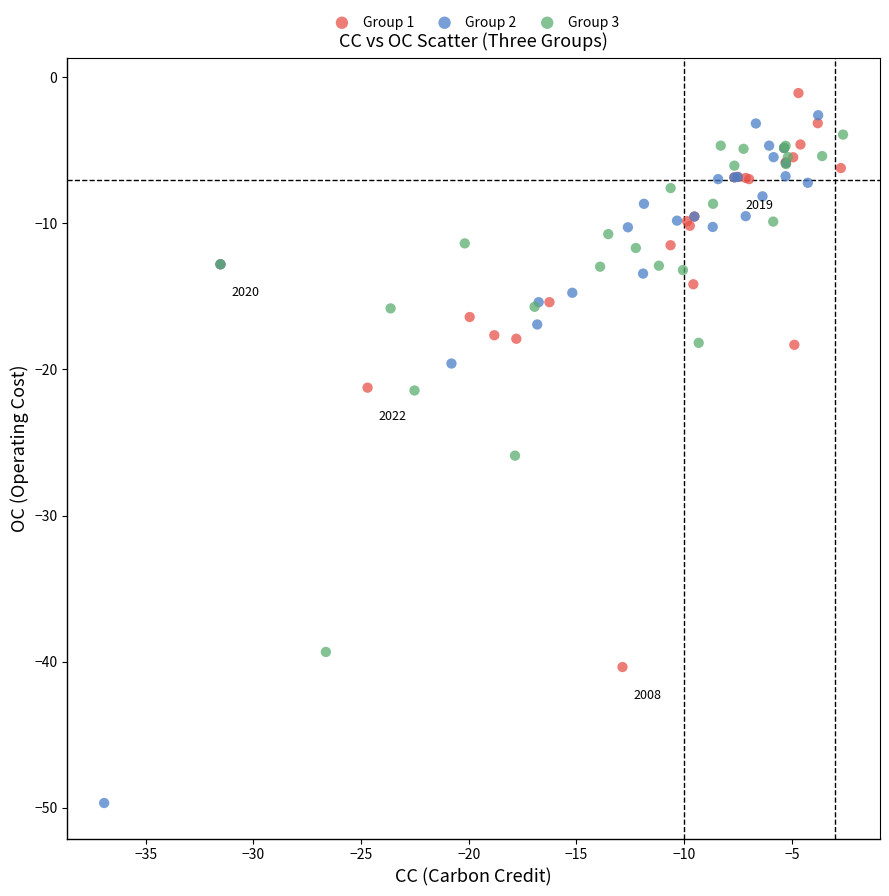

What are all the series names shown in the legend?

Group 1, Group 2, Group 3